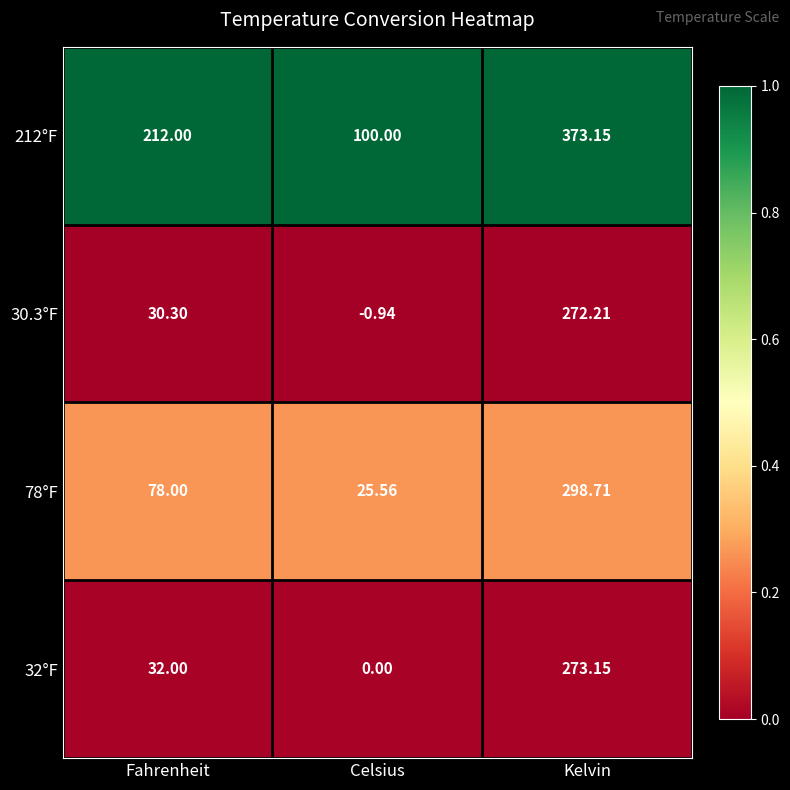

At which category is the sum across all series the highest?

Kelvin